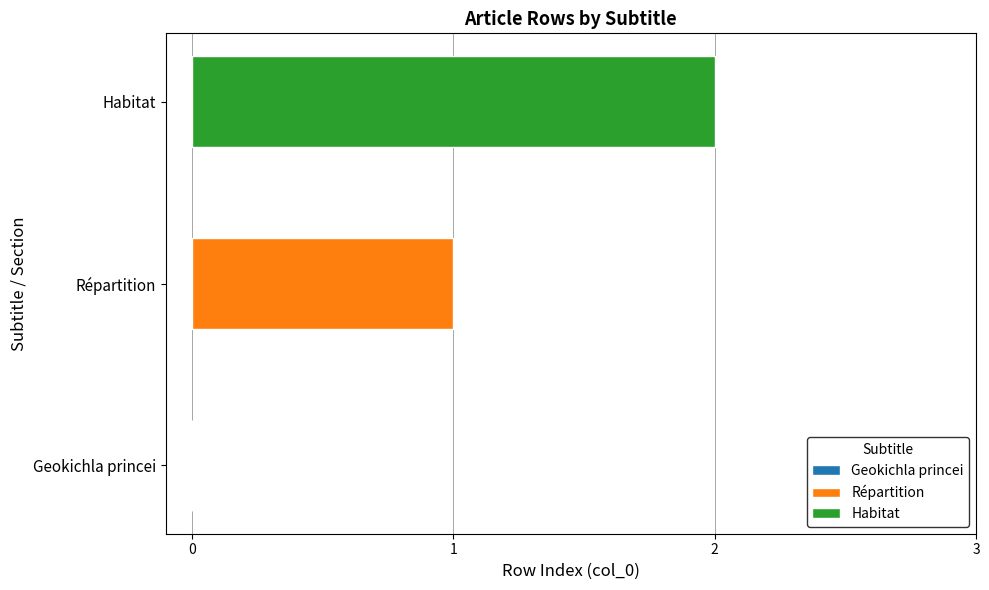

Rank the series by their maximum value, from lowest to highest.

Répartition, Habitat